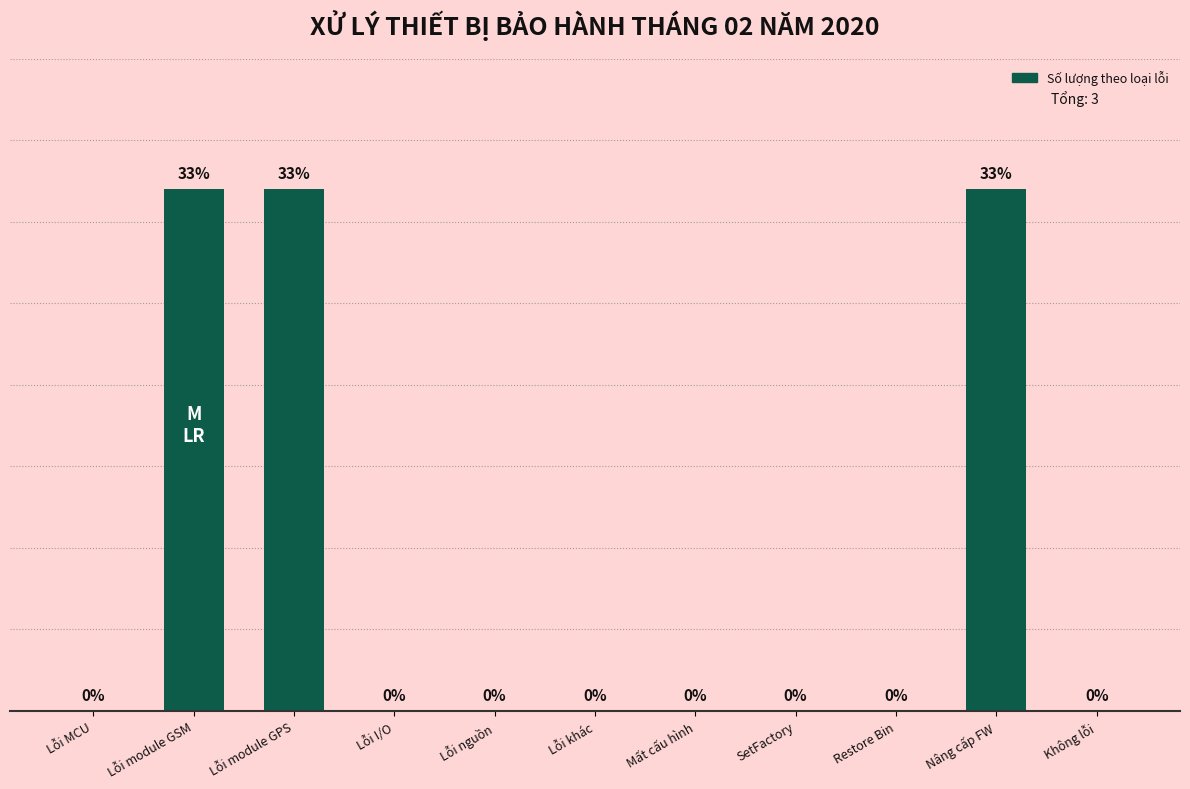

Which has a higher value, Lỗi khác or Lỗi module GSM?

Lỗi module GSM